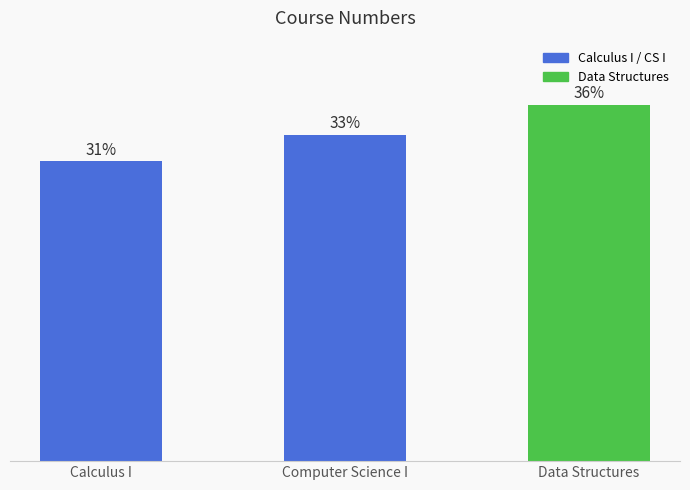

Does the chart contain any negative values?

No